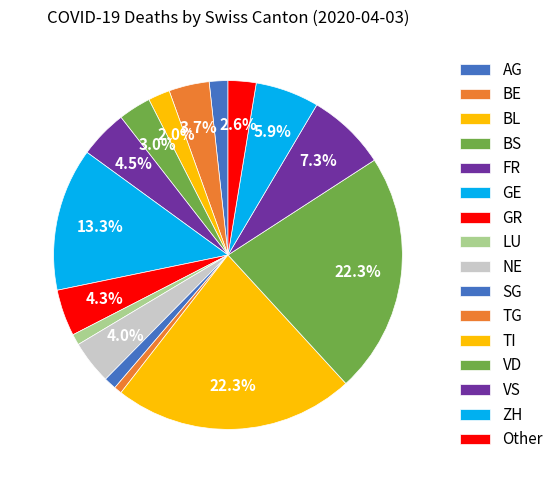

How many slices are in this pie chart?

16